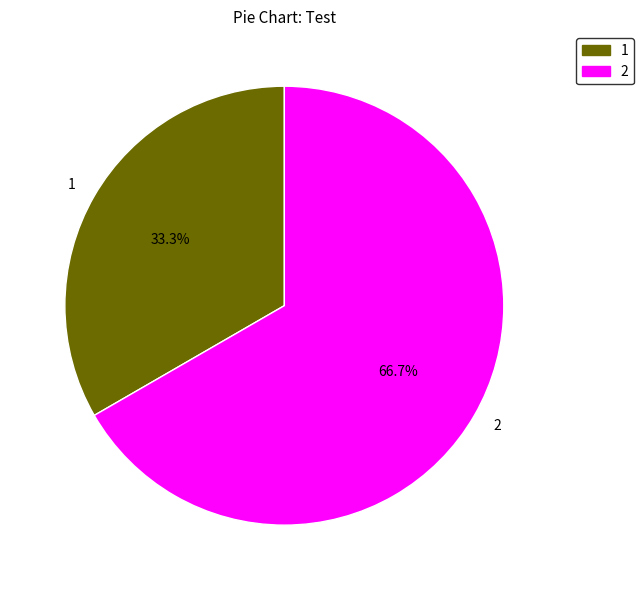

Which category accounts for the majority?

2